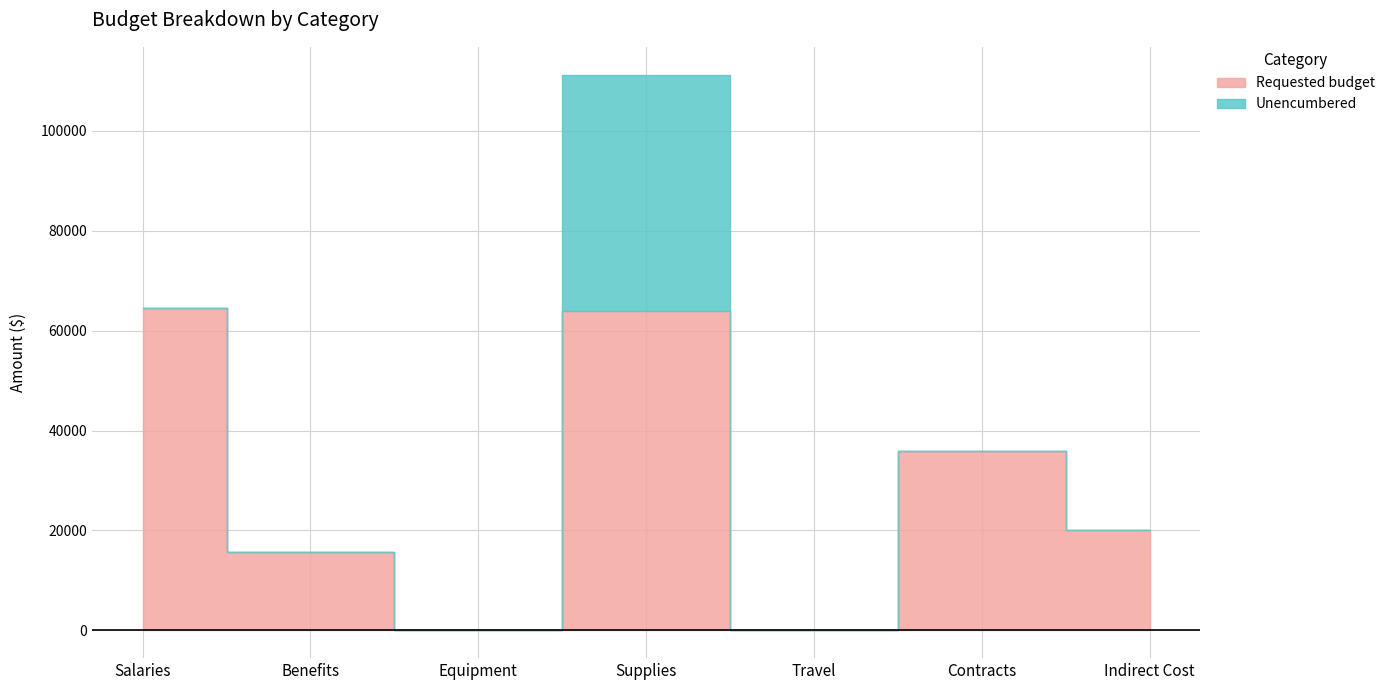

How many data points in Requested budget are less than 20000?

3